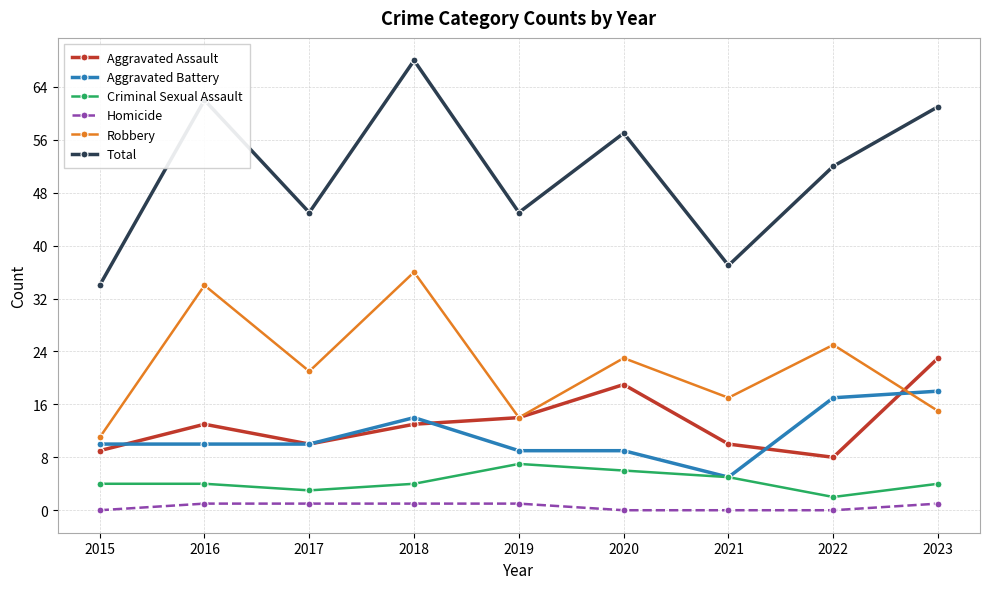

True or false: Total and Robbery intersect in this chart.

False